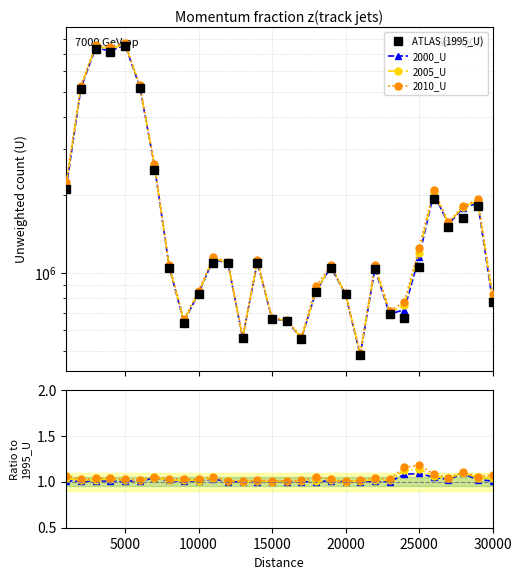

How many lines are shown in the chart?

4